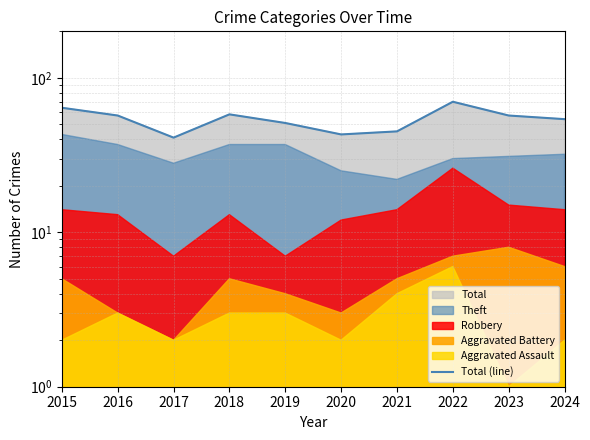

What value does the data have at 2017, to the nearest 10?

40